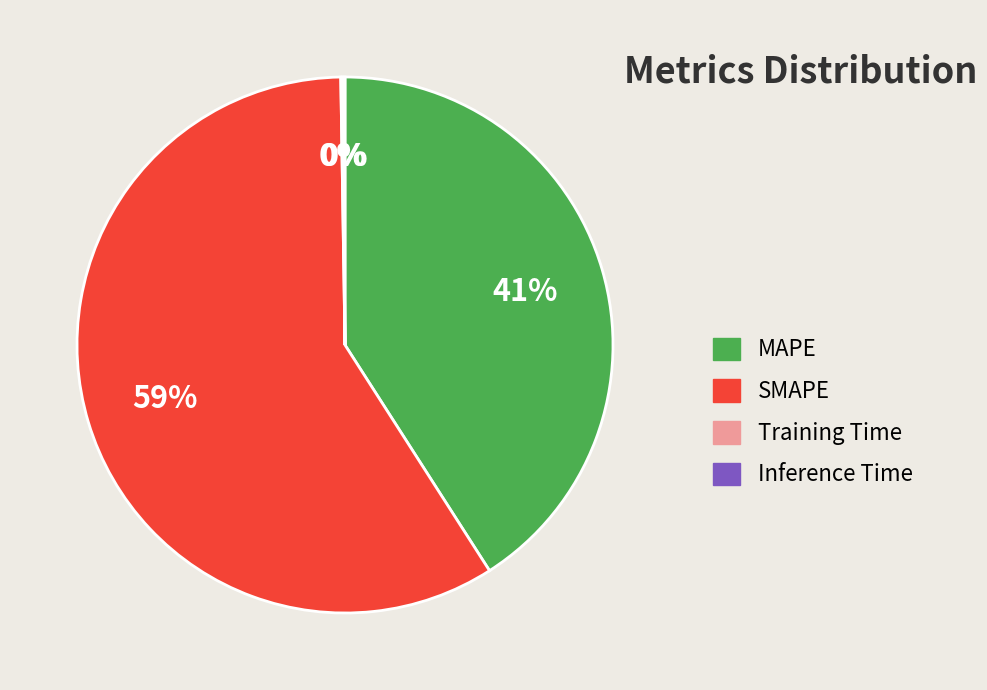

Which category accounts for the majority?

SMAPE